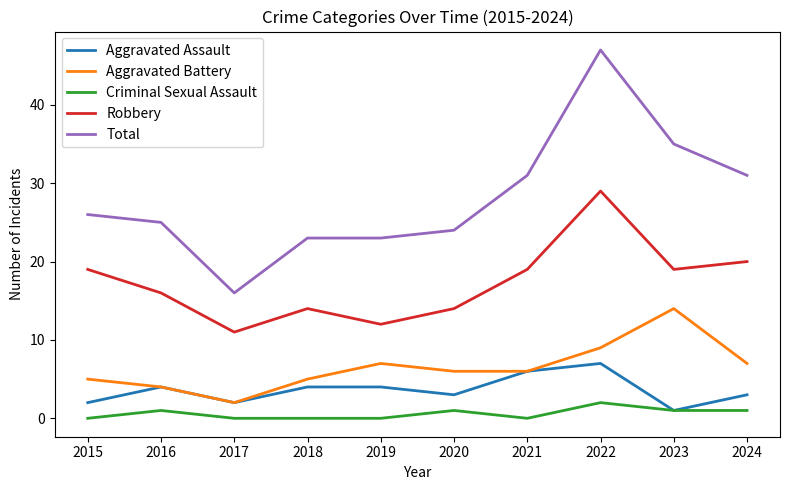

True or false: Criminal Sexual Assault and Aggravated Battery cross at least once.

False